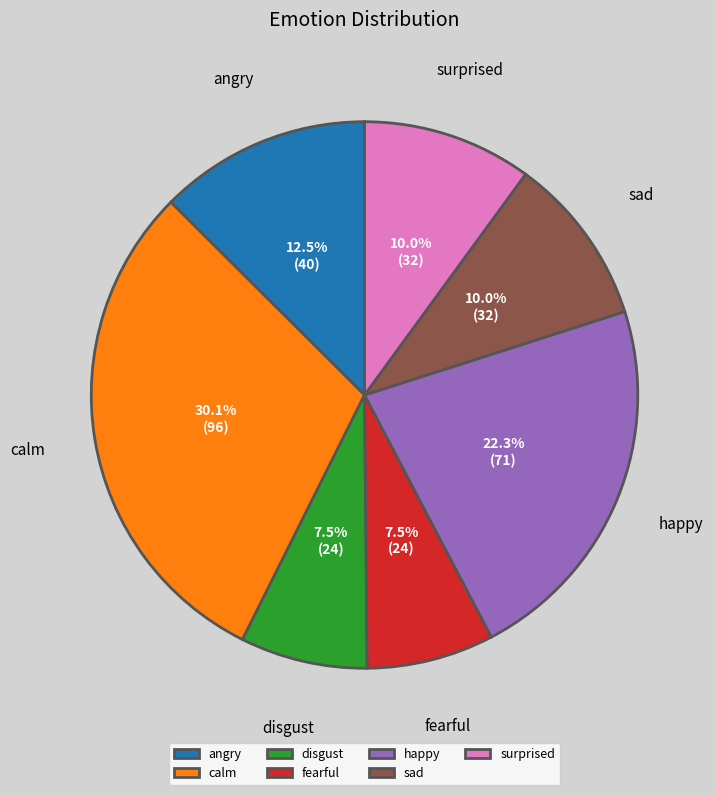

To the nearest percent, what is the difference between the surprised and angry slice percentages?

3%